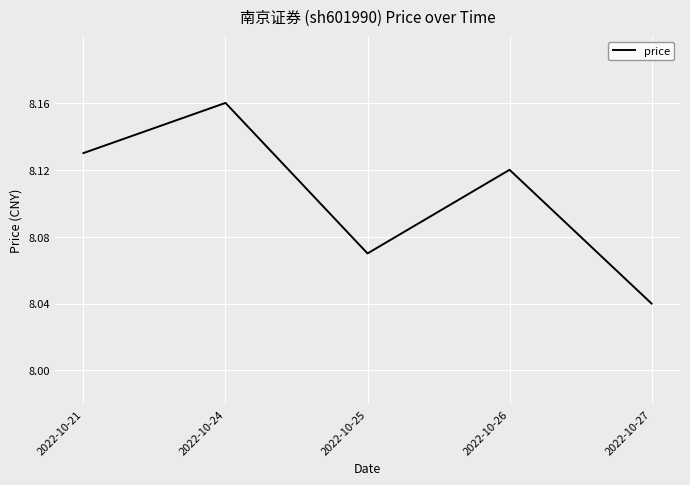

At which category does the data reach its first local peak?

2022-10-24